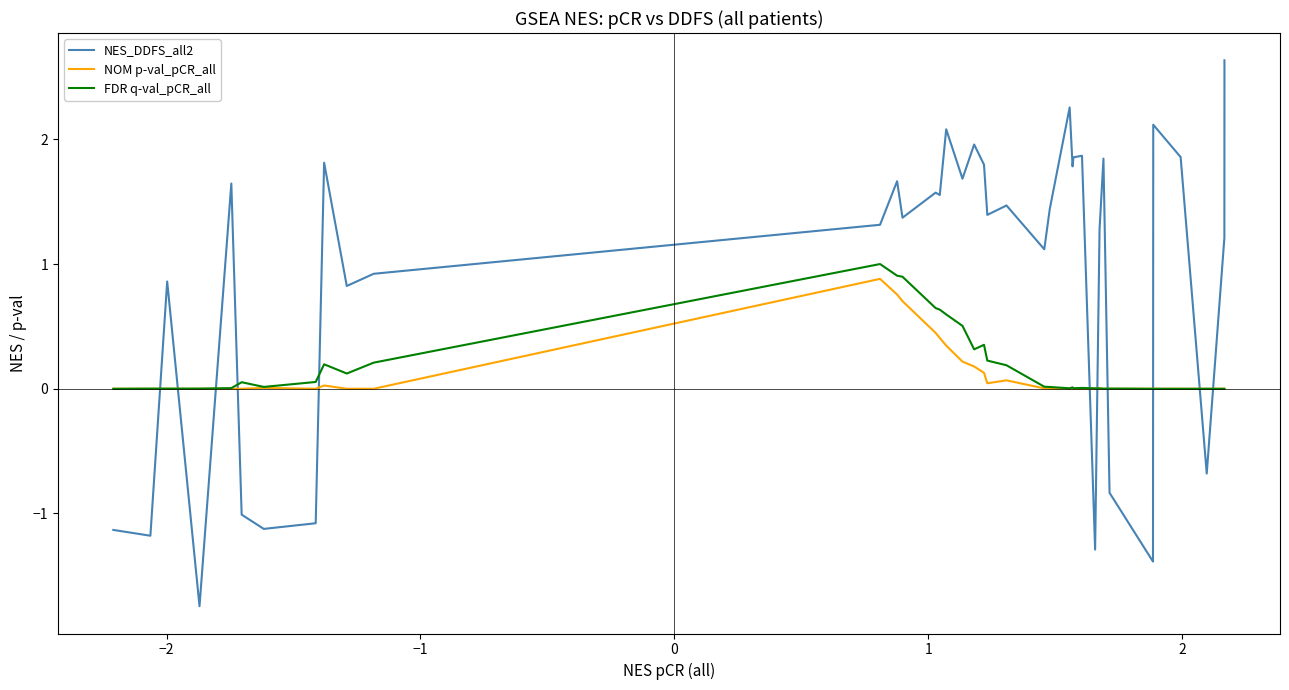

After their last crossing, which series has the higher values: NES_DDFS_all2 or NOM p-val_pCR_all?

NES_DDFS_all2